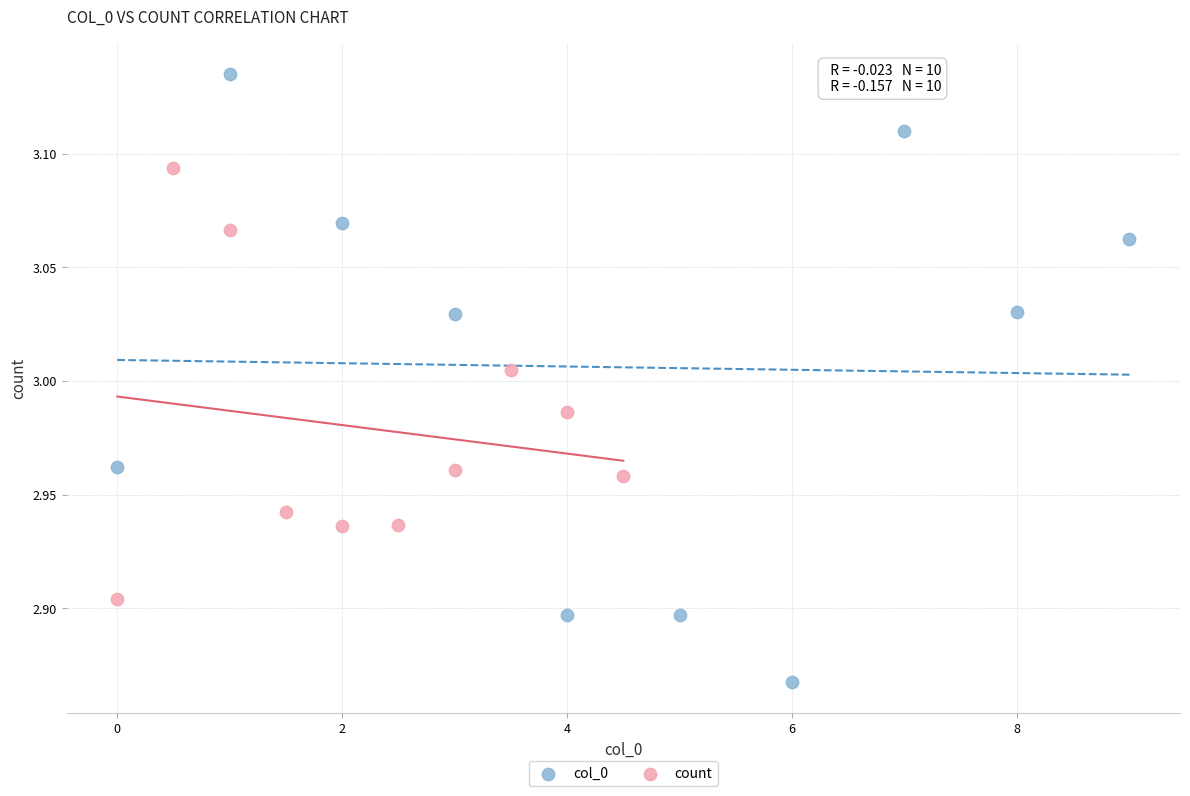

Which series contains the lowest Y value?

col_0